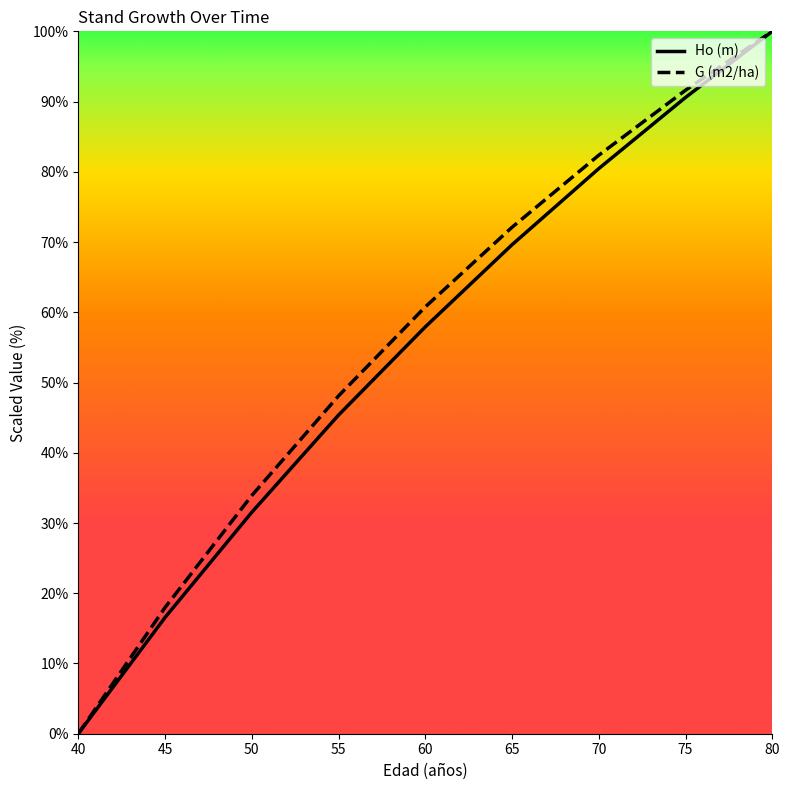

Where is Ho (m) nearest to the value 50?

55